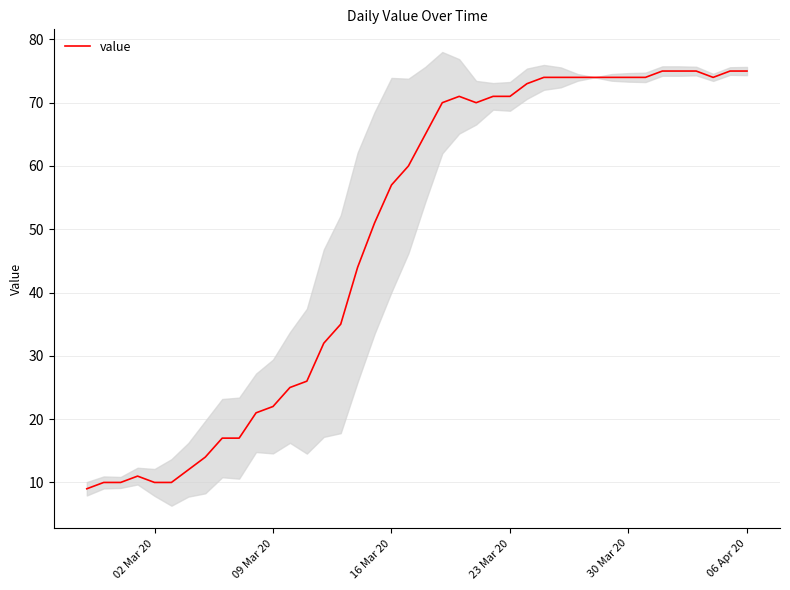

What is the minimum value for value?

9